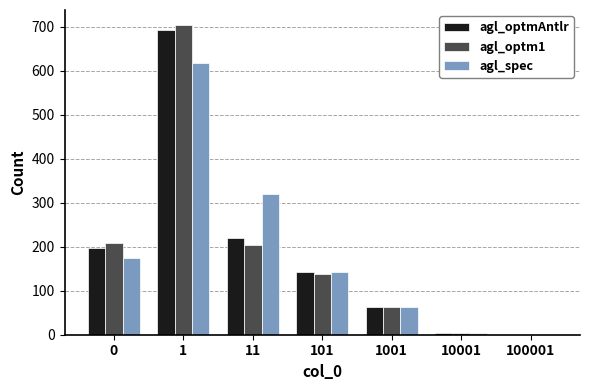

Between 0 and 1001, which series saw the biggest shift?

agl_optm1